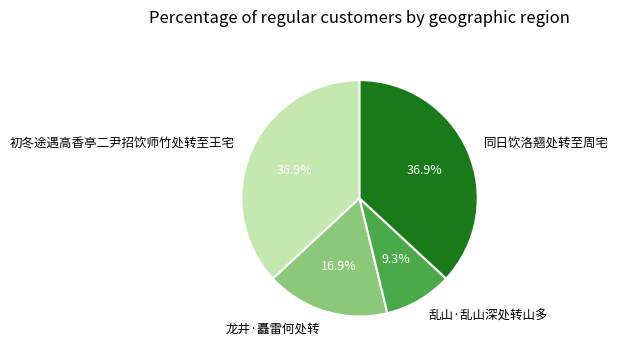

Is it true that 同日饮洛翘处转至周宅 is 23% of the pie?

False